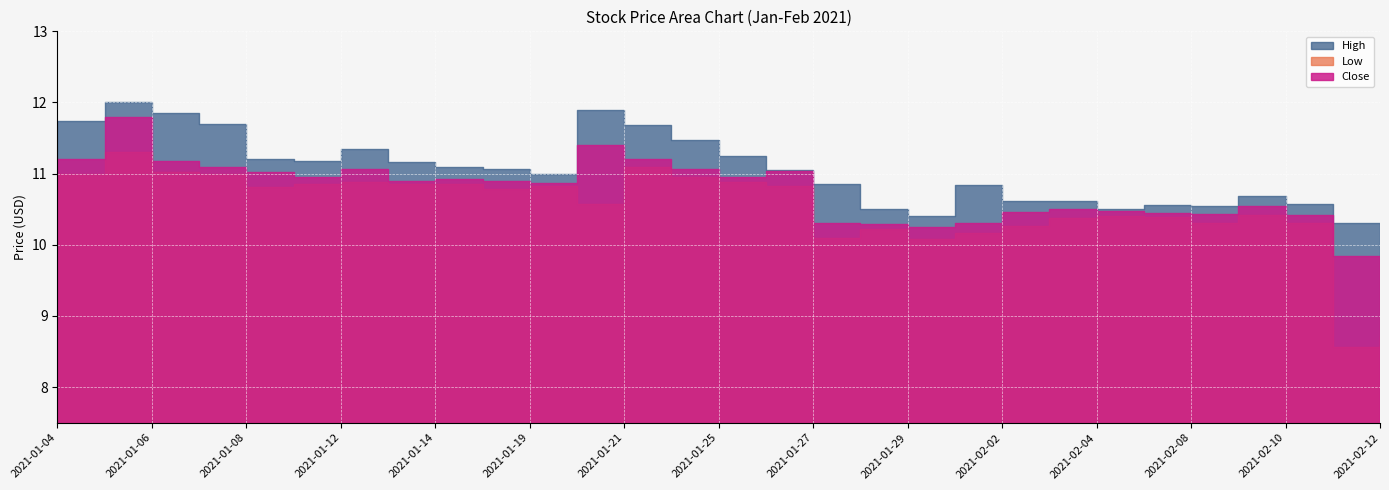

What is the label of the 4th point from the right?

2021-02-09